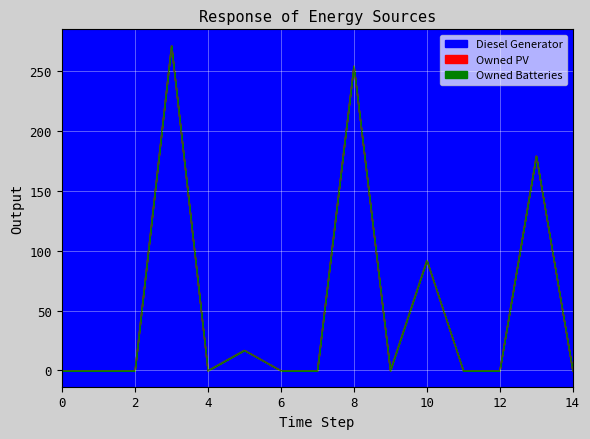

True or false: Diesel Generator and Owned PV intersect in this chart.

False